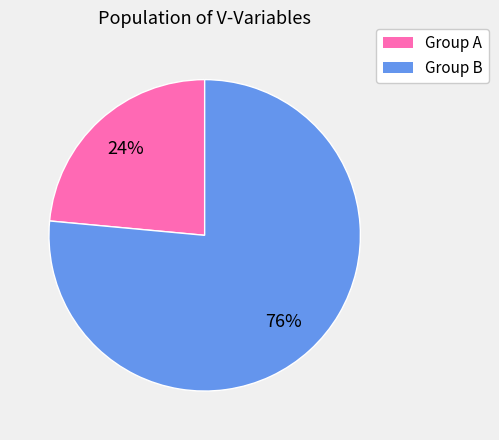

To the nearest percent, what is the average slice percentage?

50%